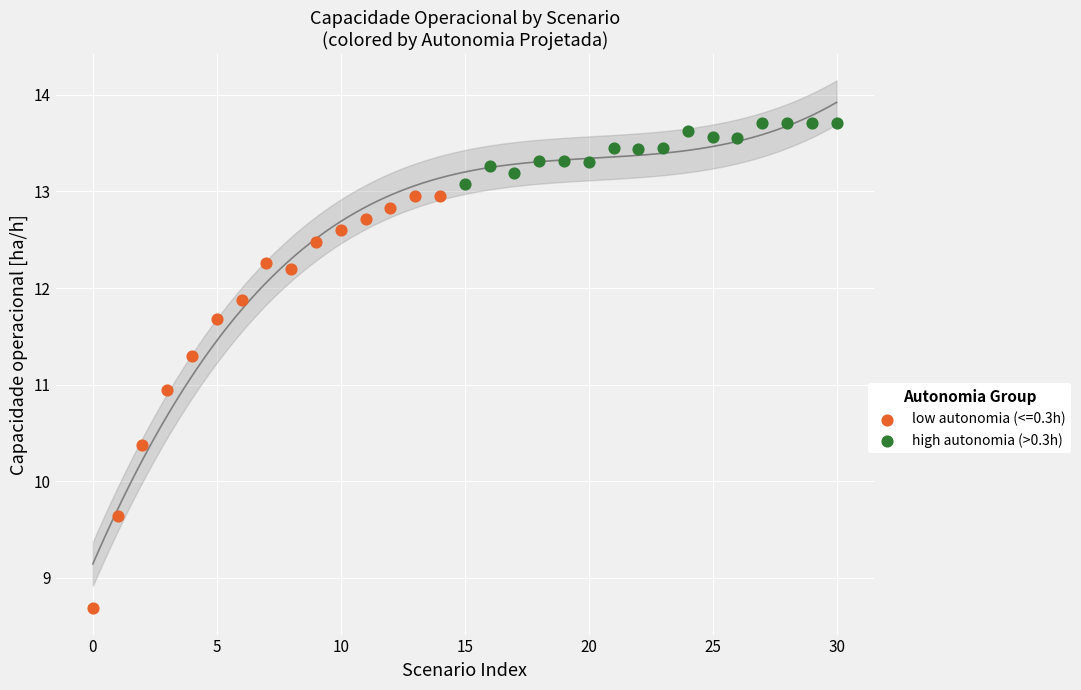

Which series contains the lowest Y value?

low autonomia (<=0.3h)